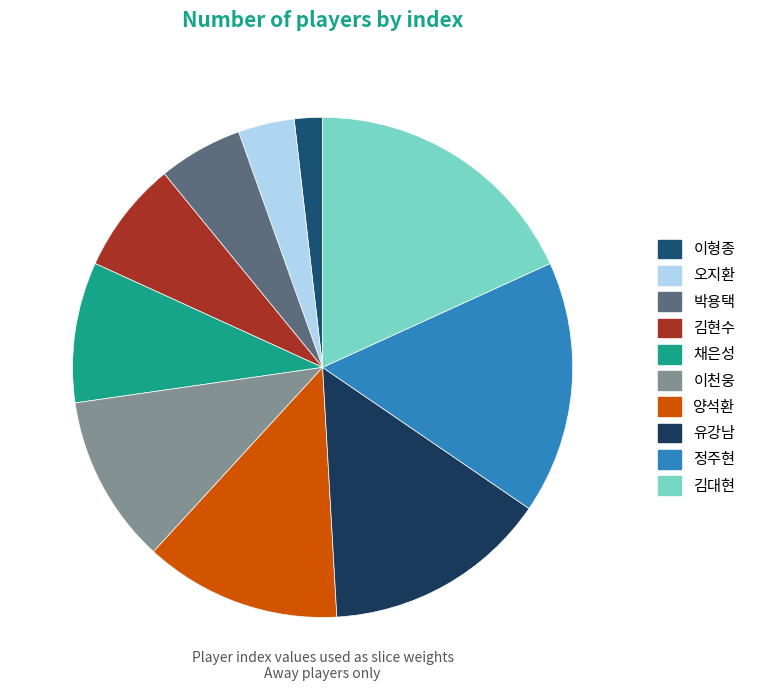

Approximately how many times larger is the value at 양석환 compared to 김현수?

1.8